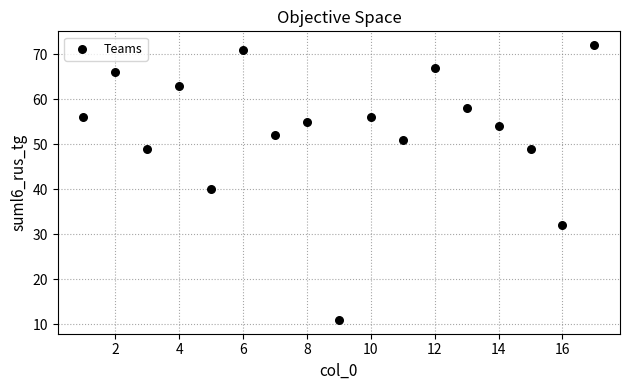

What is the range of Y values (max minus min)?

61